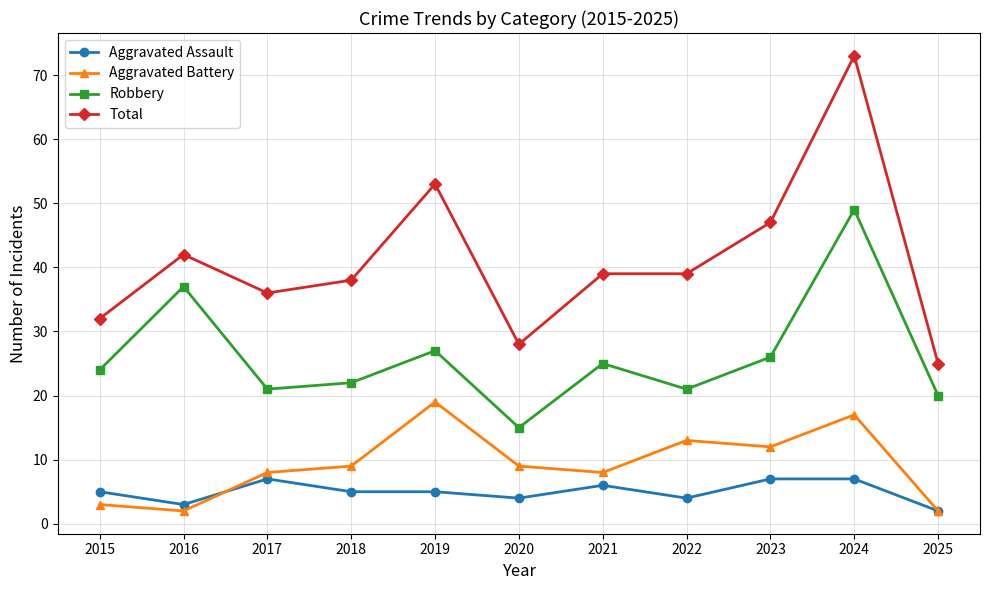

Which series has the largest total across all categories?

Total